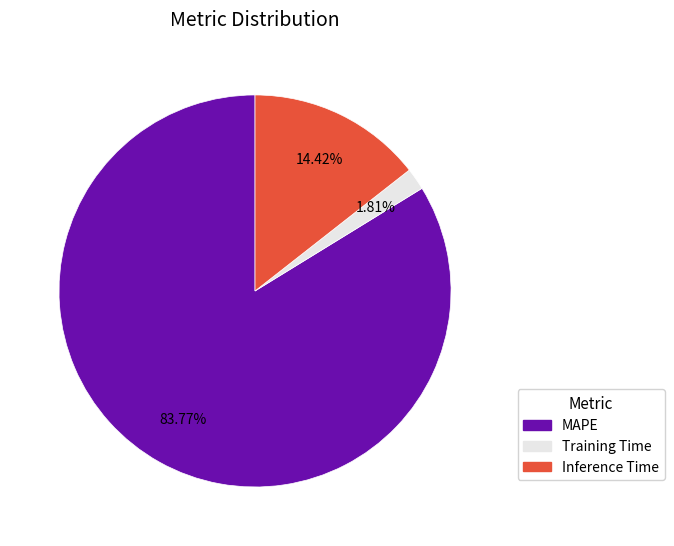

True or false: Inference Time accounts for 3% of the total.

False